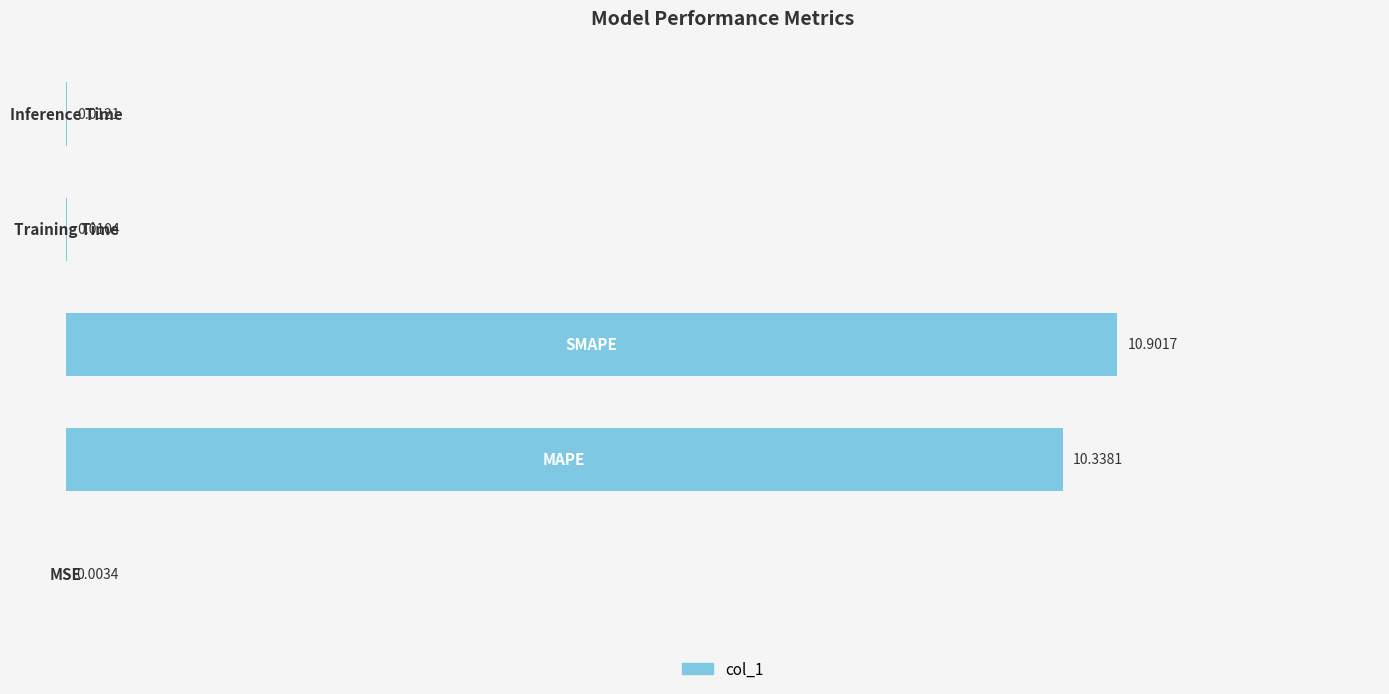

What is the sum of all values?

21.3